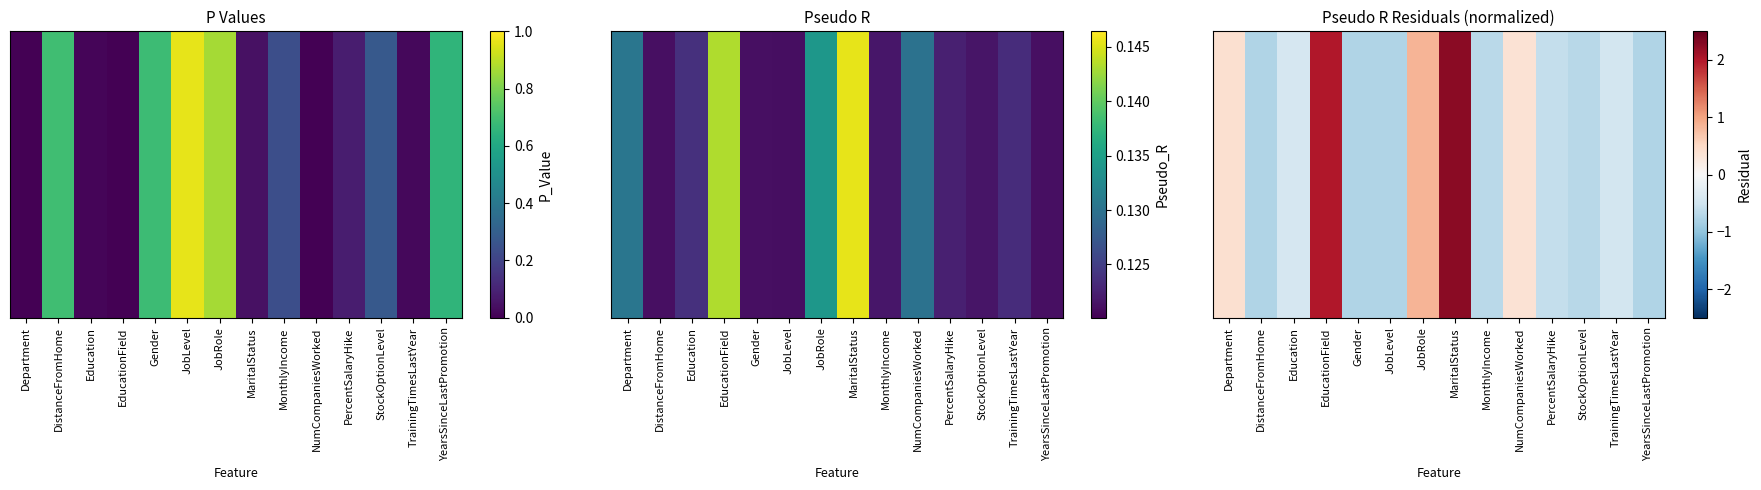

Rank the categories by value from highest to lowest.

MaritalStatus, EducationField, JobRole, Department, NumCompaniesWorked, Education, TrainingTimesLastYear, PercentSalaryHike, MonthlyIncome, StockOptionLevel, YearsSinceLastPromotion, Gender, DistanceFromHome, JobLevel